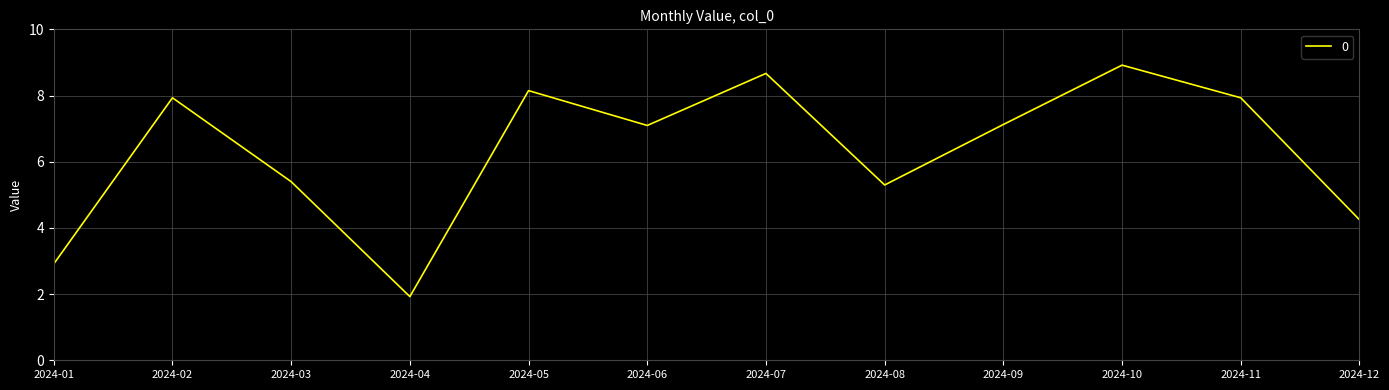

What is the difference between the maximum and minimum values?

7.0